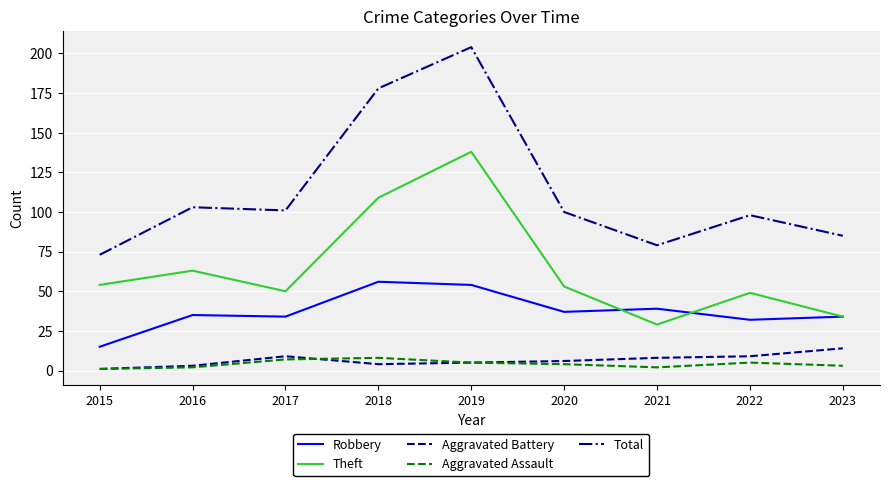

What is the lowest value of the Aggravated Assault series?

1